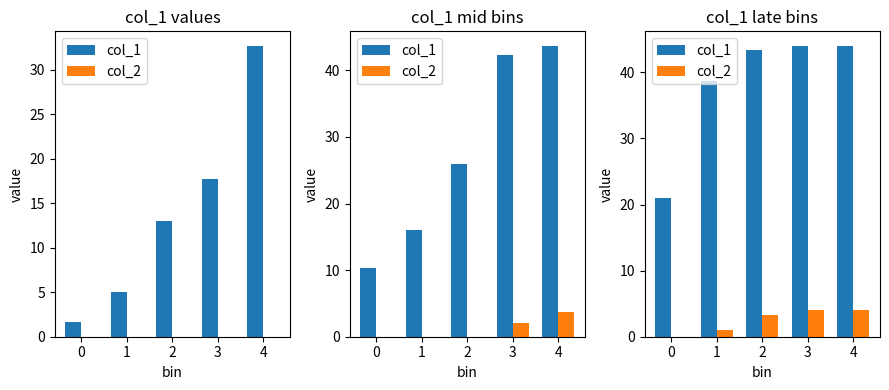

At which category is the sum across all series the highest?

3